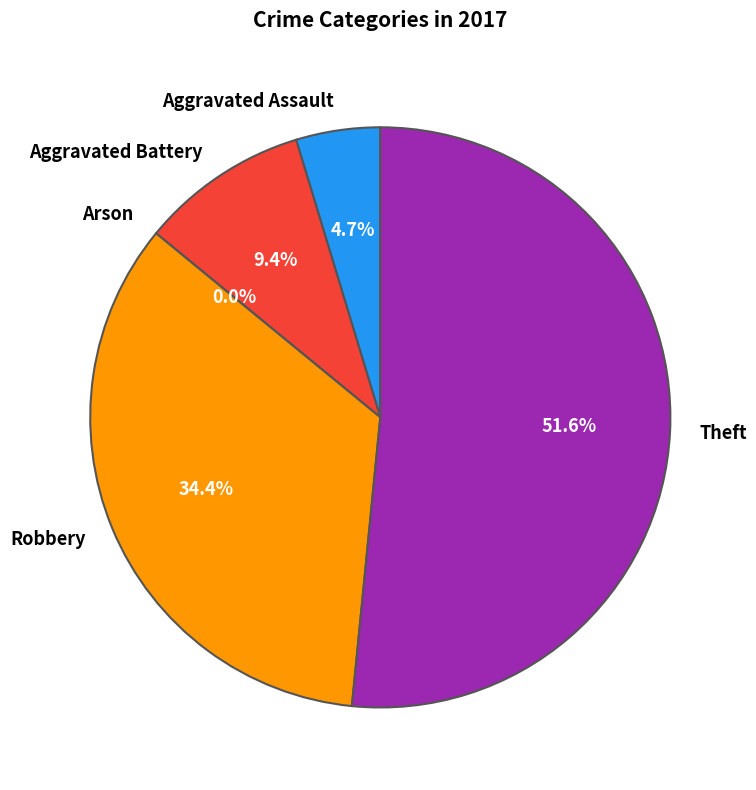

To the nearest percent, what is the combined percentage of Arson and Theft?

52%